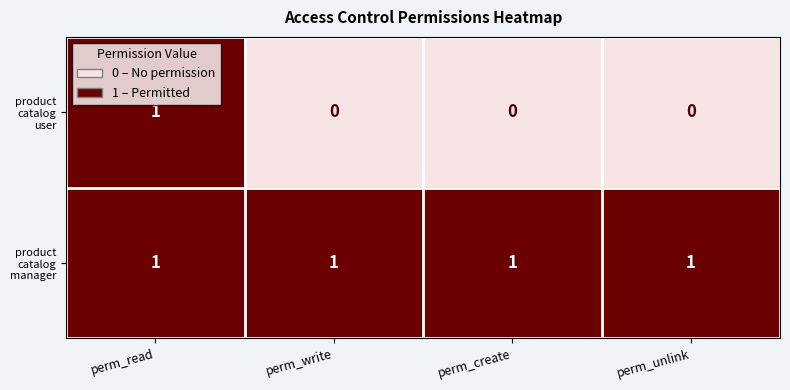

At how many categories does at least one series exceed 0?

4